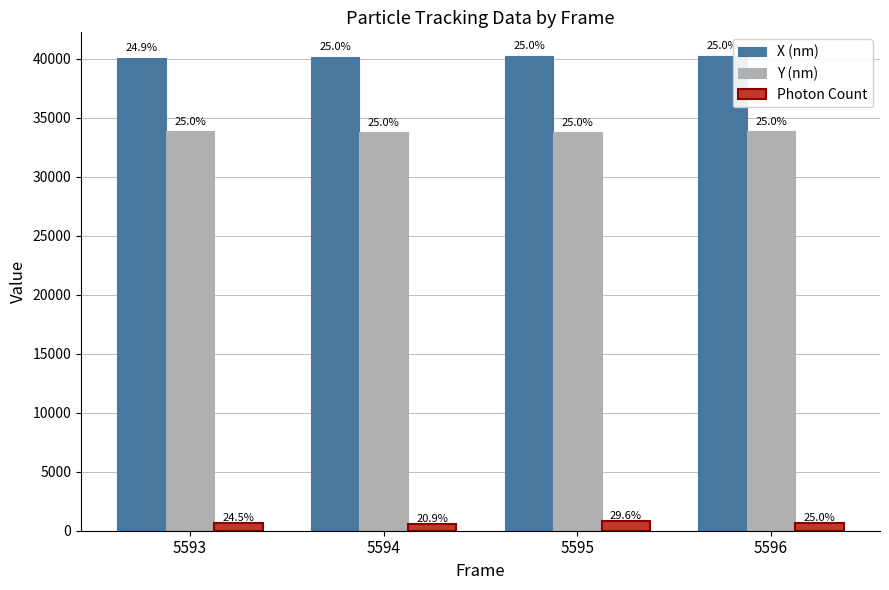

What are all the series names shown in the legend?

X (nm), Y (nm), Photon Count